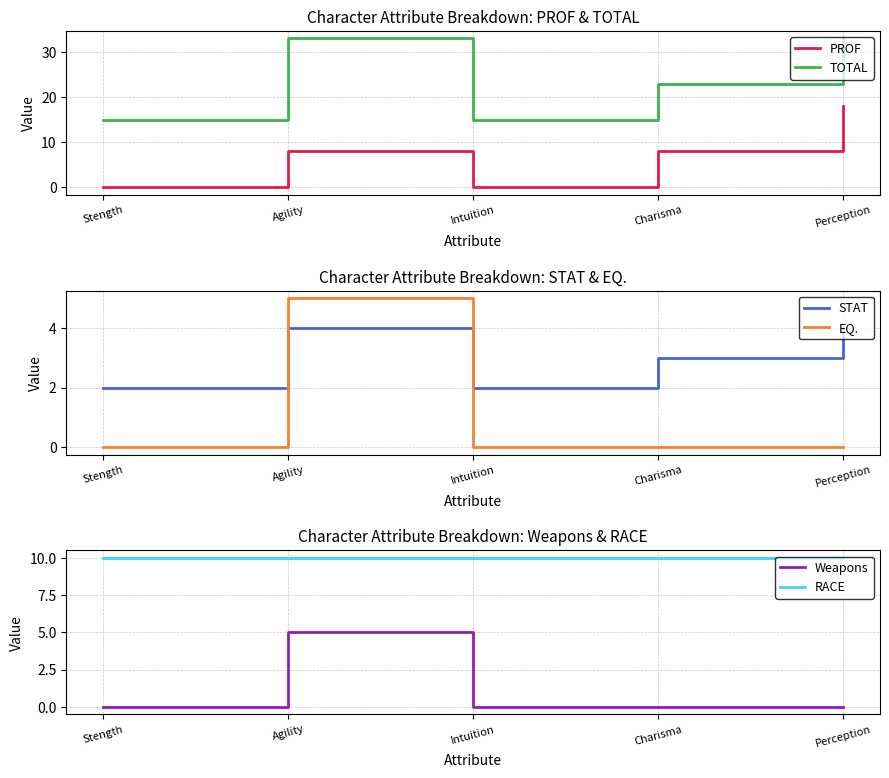

True or false: STAT and TOTAL cross at least once.

False